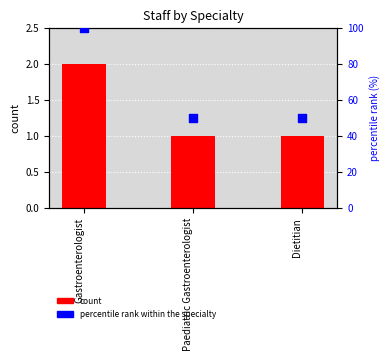

Which series contains the lowest Y value?

count